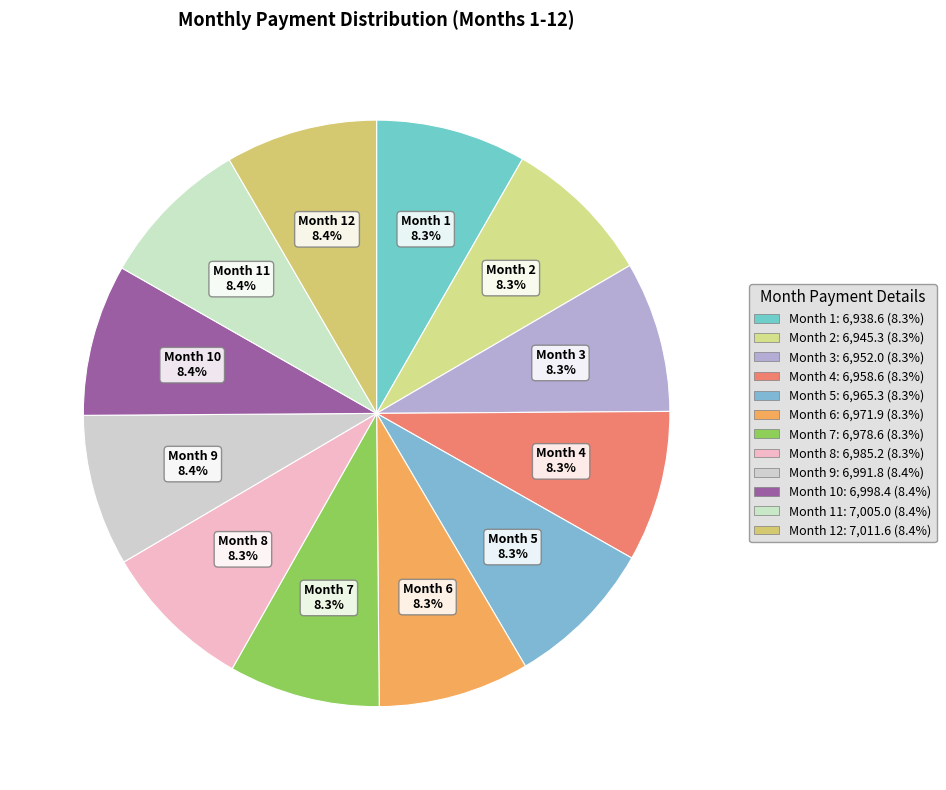

How many segments does this pie chart have?

12